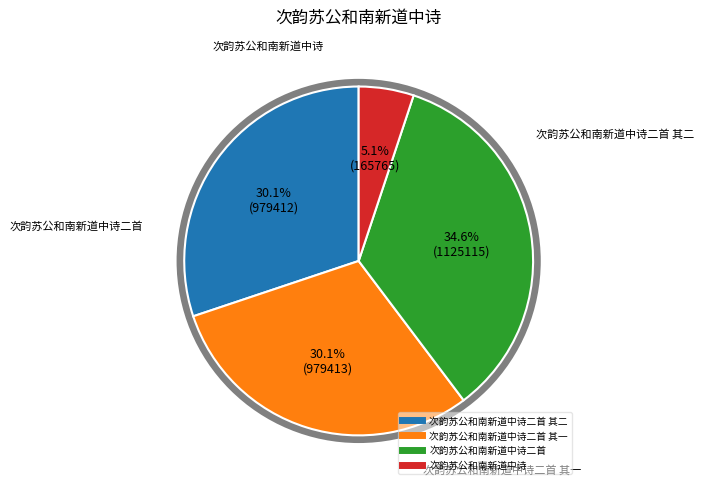

Is there a majority slice in this chart?

No